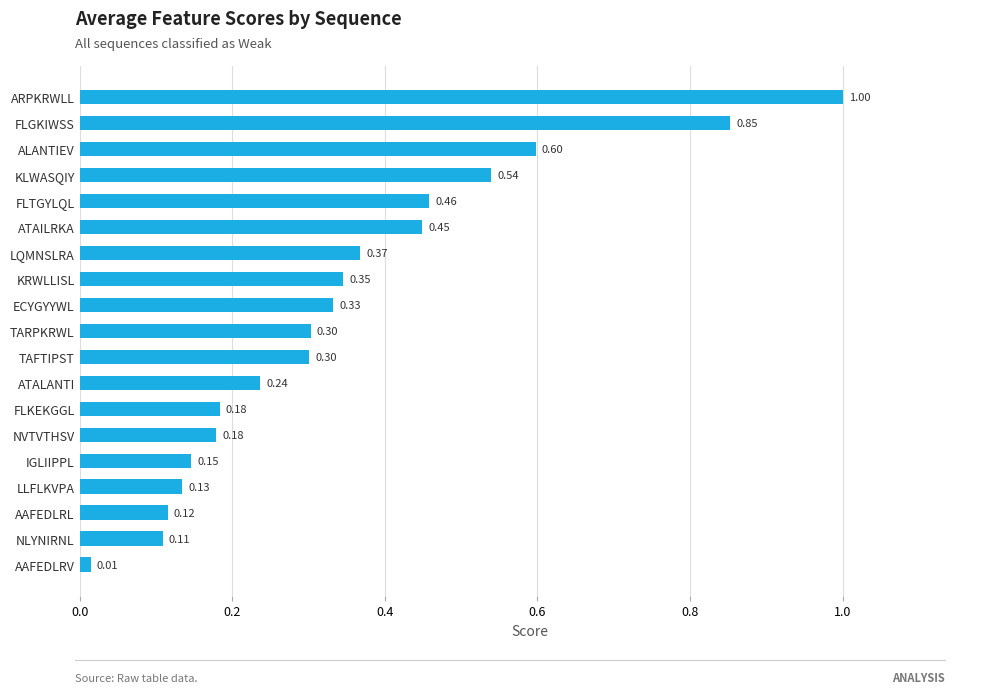

Between KRWLLISL and AAFEDLRL, which is larger?

KRWLLISL